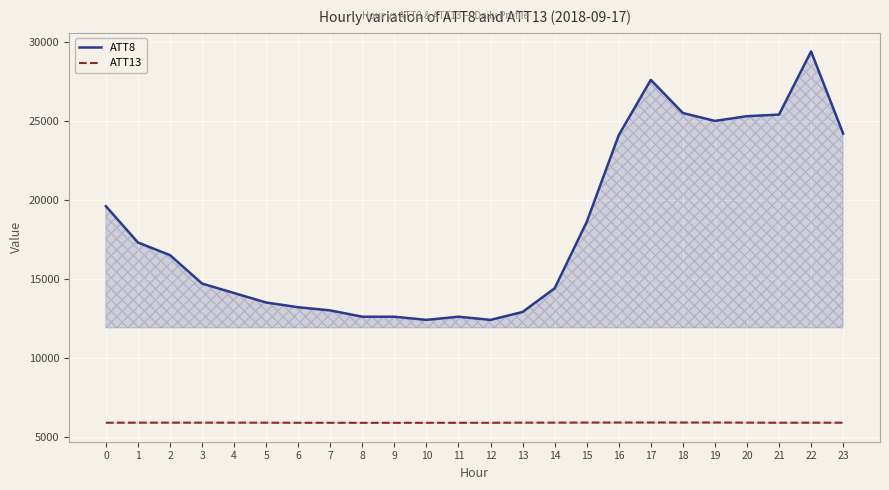

What is the difference between the second highest and minimum values in the ATT8 series?

15200.0